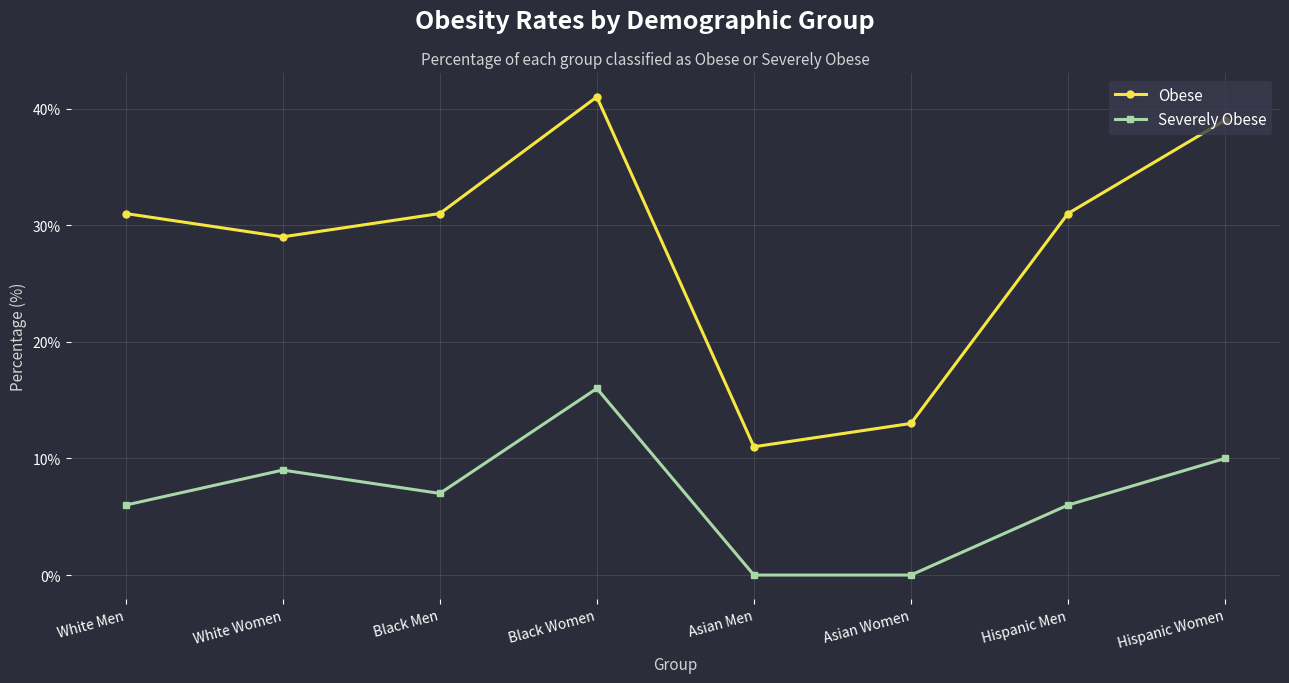

Is it true that Severely Obese equals 6 at Hispanic Men?

True